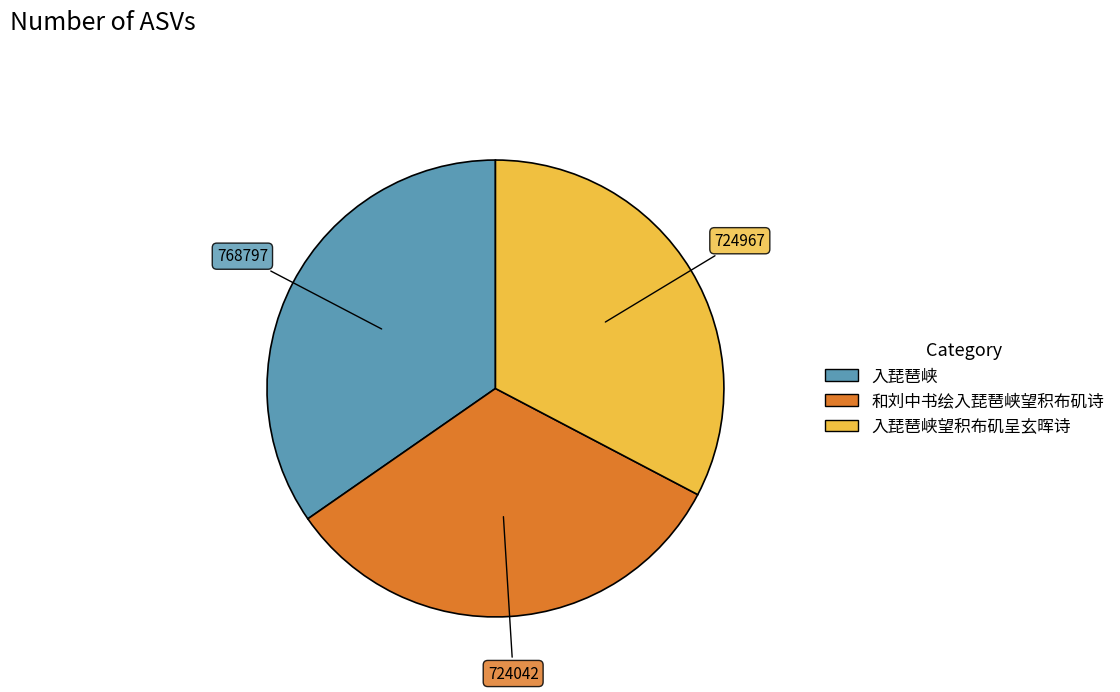

Is there a majority slice in this chart?

No